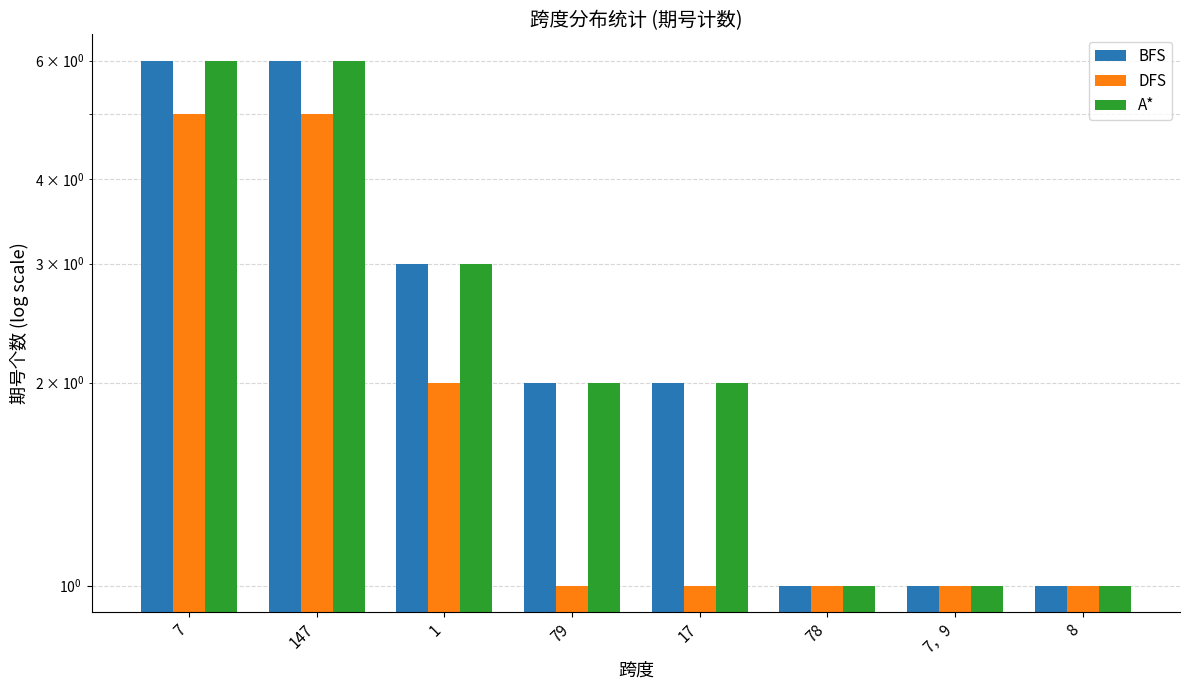

Is it true that A* equals 1 at 79?

False